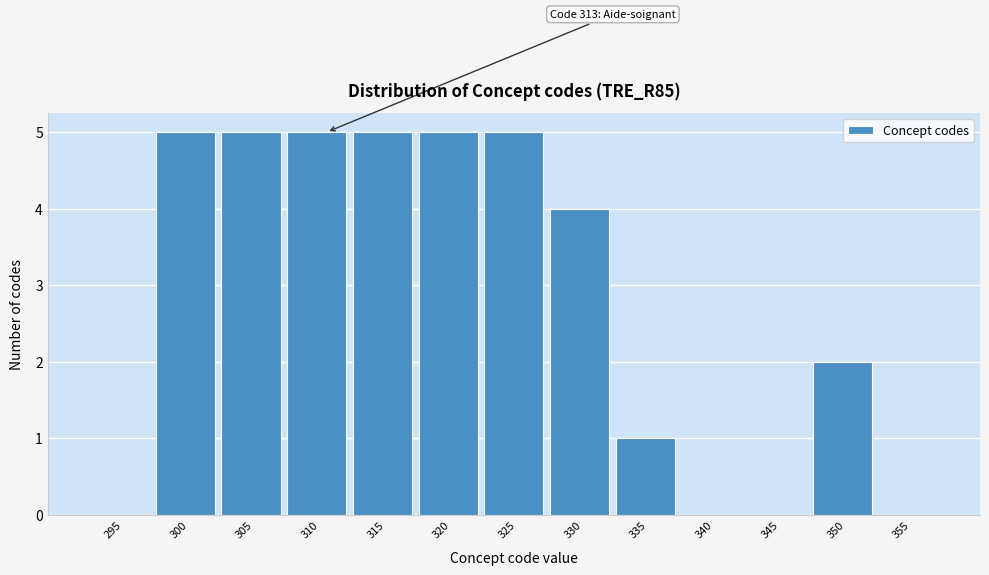

Reading left to right, list all the values displayed in this chart.

295=0	300=5	305=5	310=5	315=5	320=5	325=5	330=4	335=1	340=0	345=0	350=2	355=0